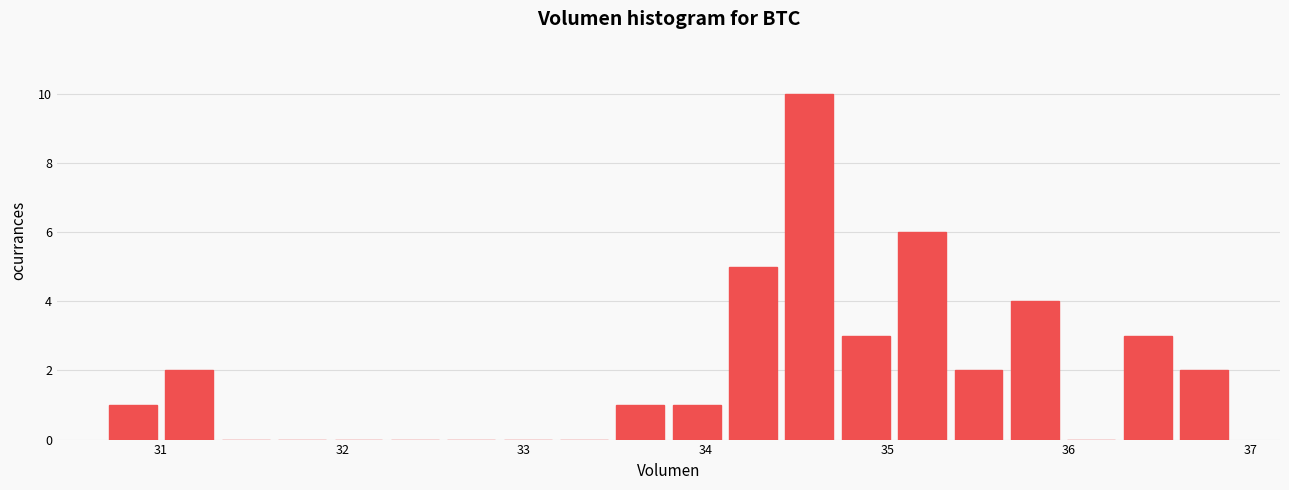

Around what value on the x-axis is the tallest bar? Give the approximate position of its centre, as read against the axis.

34.6